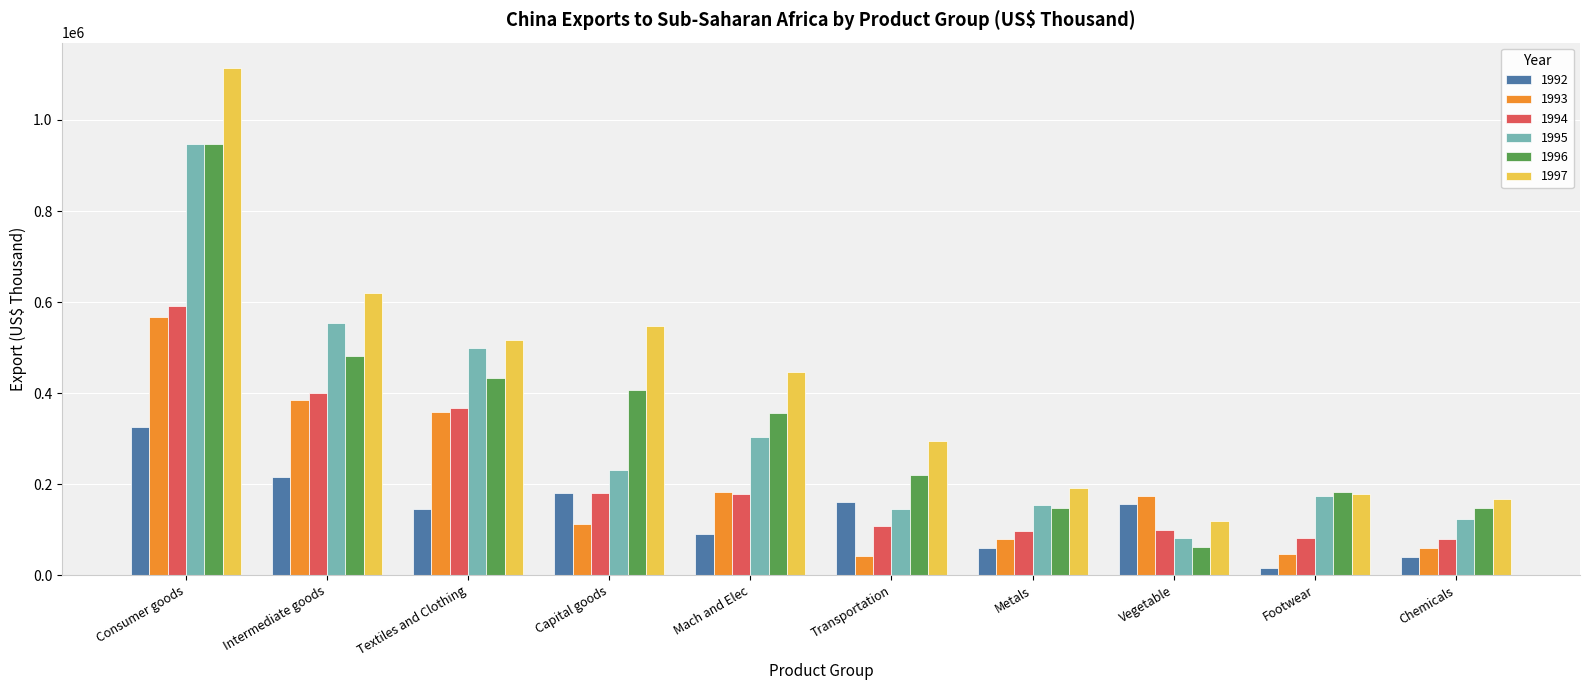

Which series has the widest spread of values?

1997